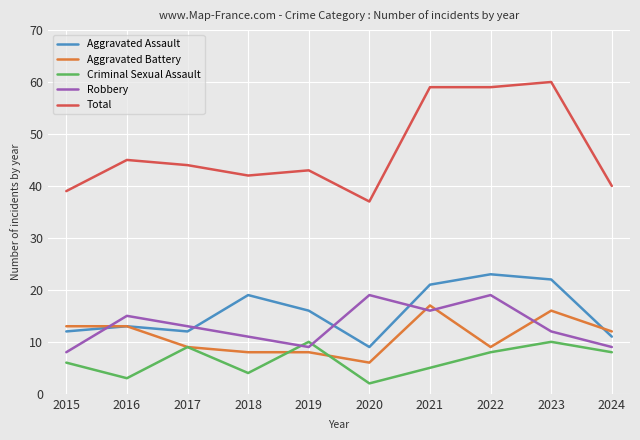

What is the difference between the highest and lowest values at 2015?

33